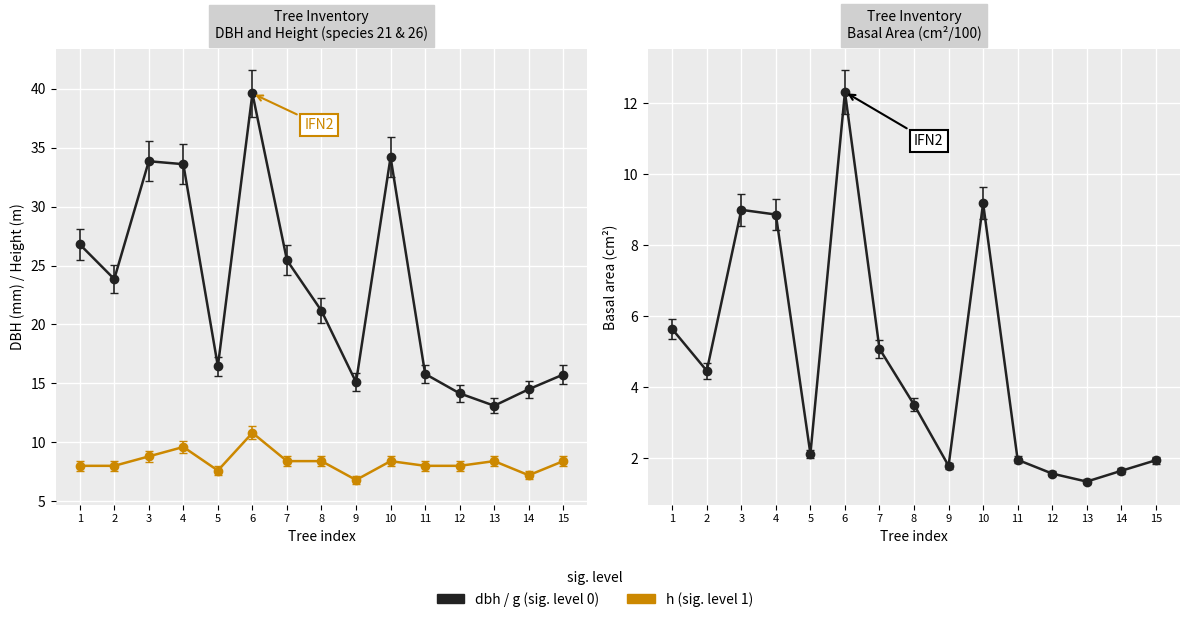

Which category has the highest value in the g series?

6